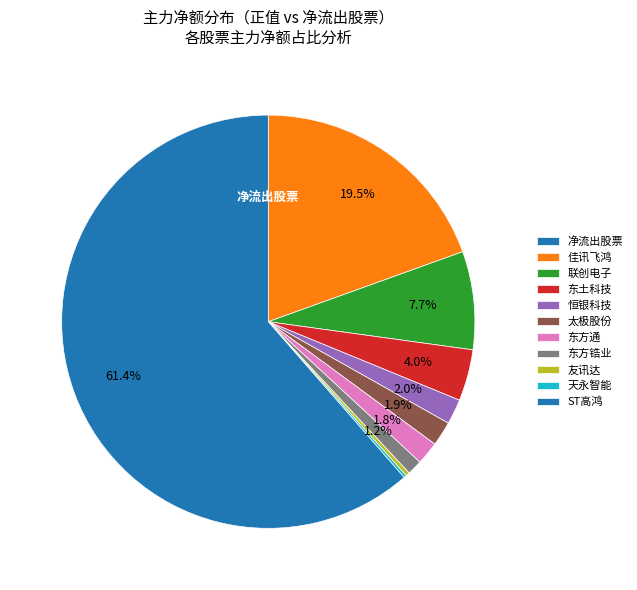

What is the majority slice?

ST高鸿